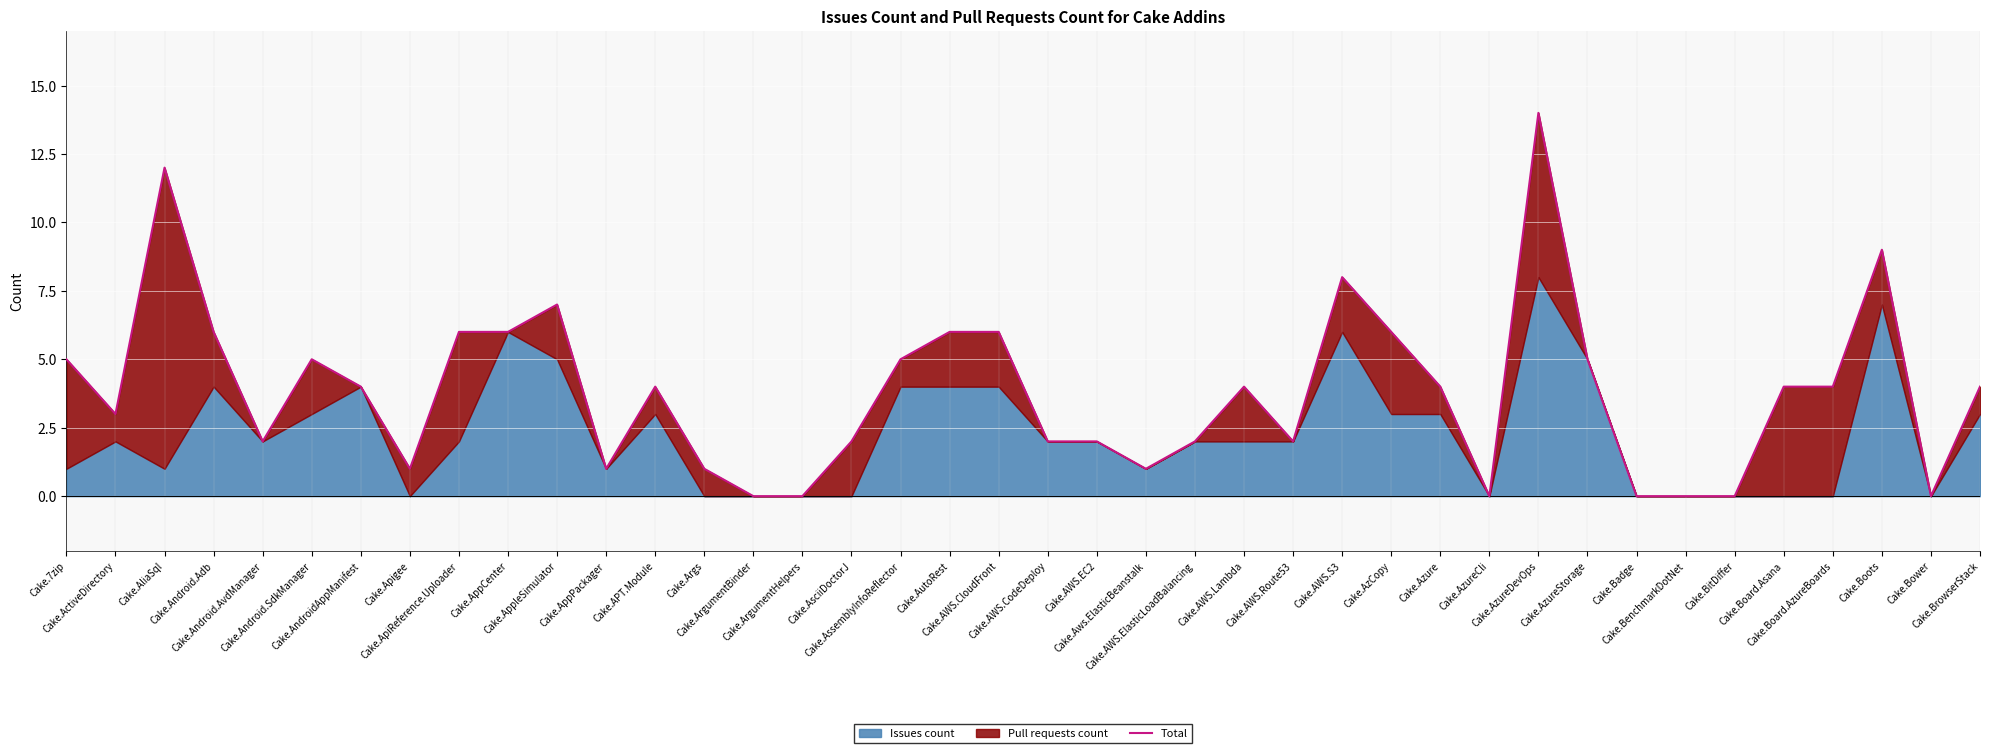

What is the value of the 18th point from the left?

5